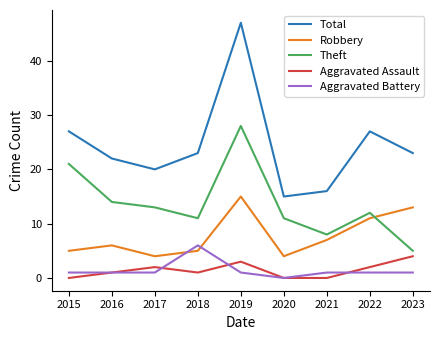

Is this an area chart (filled region under the line)?

No